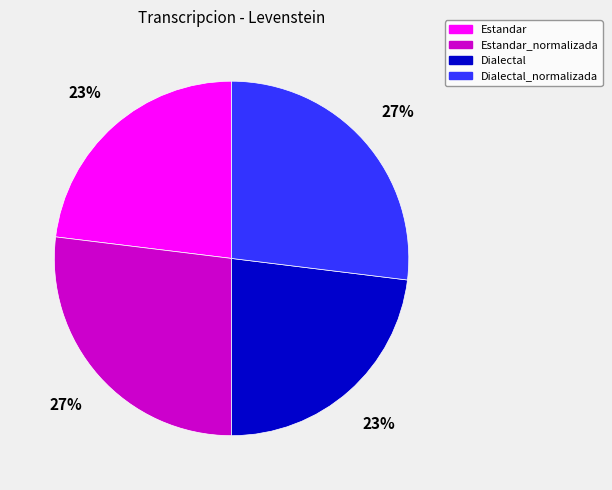

True or false: Dialectal_normalizada accounts for 27% of the total.

True